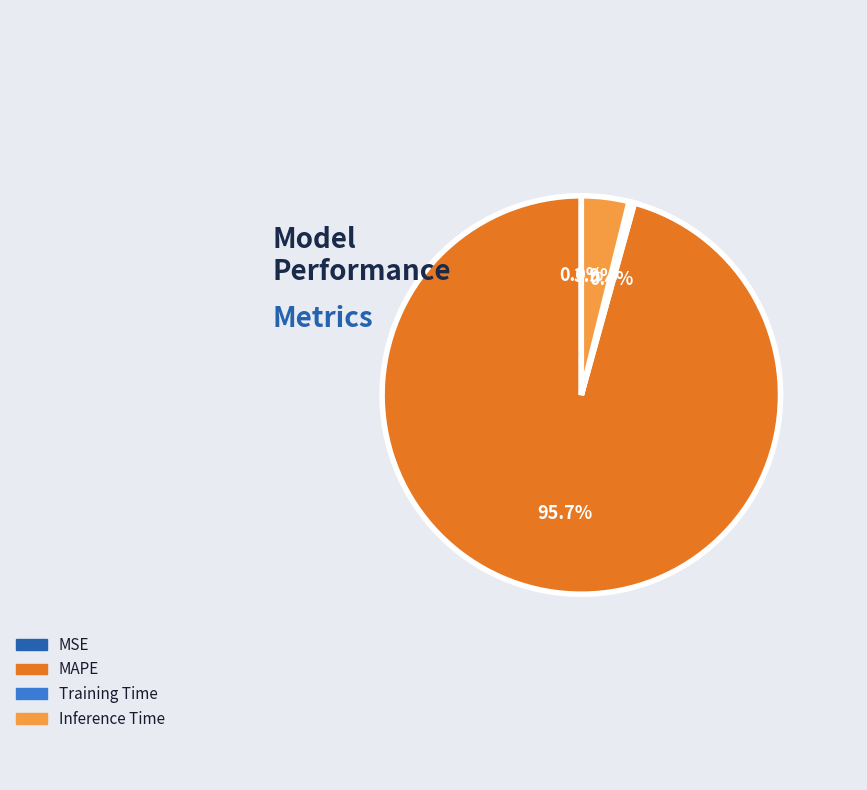

Which category has the biggest portion of the pie?

MAPE